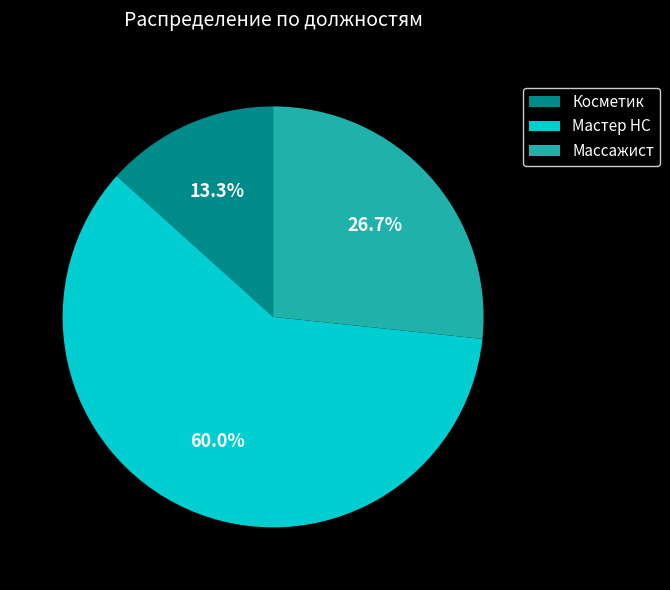

Which has a higher value, Косметик or Мастер НС?

Мастер НС